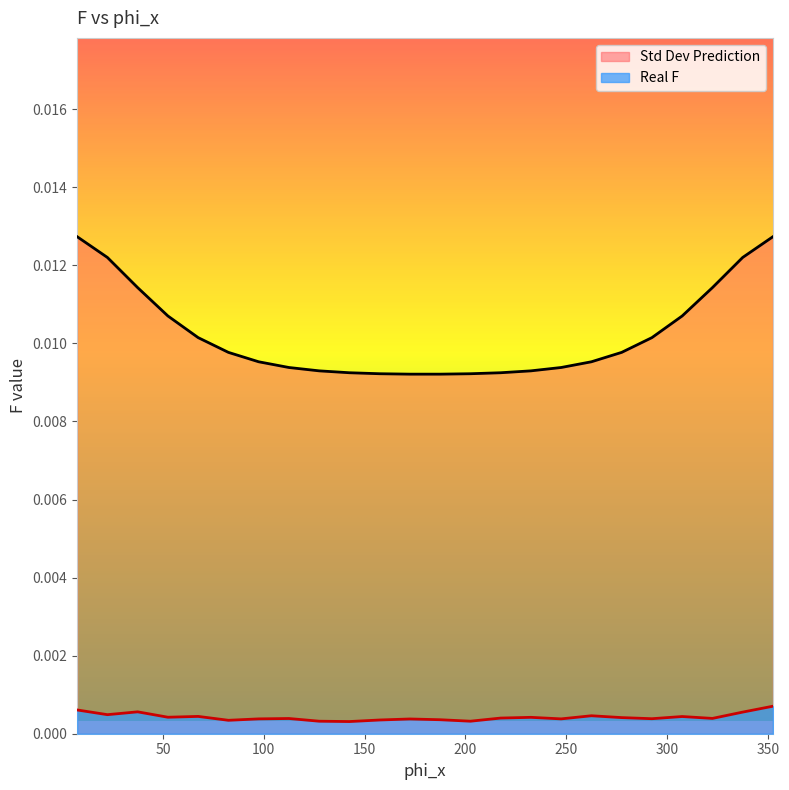

Is it true that Std Dev Prediction equals 0.0 at 52.5?

True